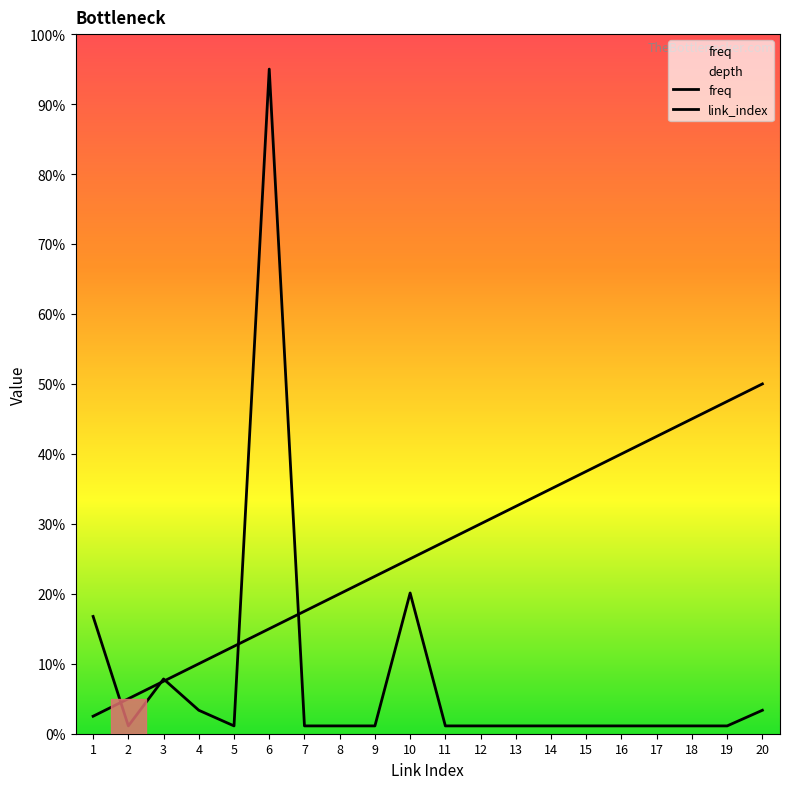

What is the total value across all series at 19?

48.6